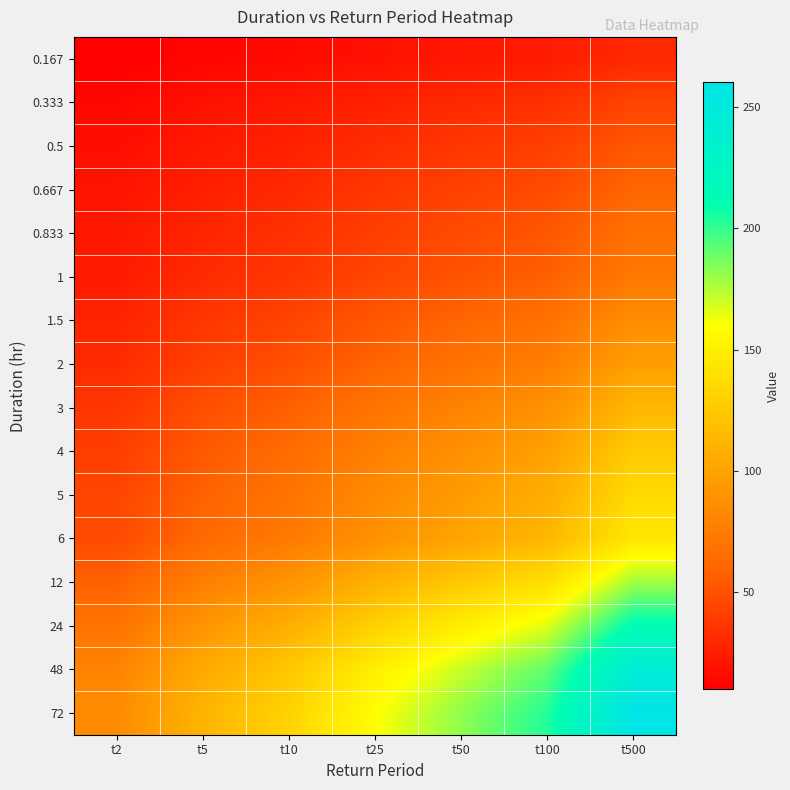

Reading right to left, transcribe all the data shown in this chart.

0.167: t500=30.6	t100=23.9	t50=21.4	t25=18.8	t10=15.5	t5=13.2	t2=10.0
0.333: t500=43.7	t100=34.2	t50=30.6	t25=26.8	t10=22.1	t5=18.8	t2=14.2
0.5: t500=53.2	t100=41.6	t50=37.2	t25=32.6	t10=26.9	t5=22.9	t2=17.3
0.667: t500=60.8	t100=47.6	t50=42.5	t25=37.3	t10=30.8	t5=26.1	t2=19.8
0.833: t500=67.3	t100=52.6	t50=47.1	t25=41.2	t10=34.1	t5=28.9	t2=21.9
1: t500=73.0	t100=57.0	t50=51.0	t25=44.7	t10=37.0	t5=31.4	t2=23.7
1.5: t500=86.7	t100=67.8	t50=60.6	t25=53.1	t10=43.9	t5=37.3	t2=28.2
2: t500=97.4	t100=76.2	t50=68.1	t25=59.7	t10=49.3	t5=41.9	t2=31.7
3: t500=113.8	t100=89.0	t50=79.6	t25=69.8	t10=57.6	t5=48.9	t2=37.0
4: t500=126.3	t100=98.8	t50=88.3	t25=77.4	t10=64.0	t5=54.3	t2=41.1
5: t500=136.5	t100=106.7	t50=95.4	t25=83.6	t10=69.1	t5=58.7	t2=44.4
6: t500=145.0	t100=113.4	t50=101.4	t25=88.8	t10=73.4	t5=62.3	t2=47.1
12: t500=178.8	t100=139.8	t50=125.0	t25=109.6	t10=90.6	t5=76.9	t2=58.1
24: t500=213.0	t100=166.6	t50=148.9	t25=130.5	t10=107.9	t5=91.6	t2=69.2
48: t500=244.5	t100=191.2	t50=170.9	t25=149.8	t10=123.8	t5=105.1	t2=79.5
72: t500=260.2	t100=203.4	t50=181.9	t25=159.4	t10=131.8	t5=111.8	t2=84.6